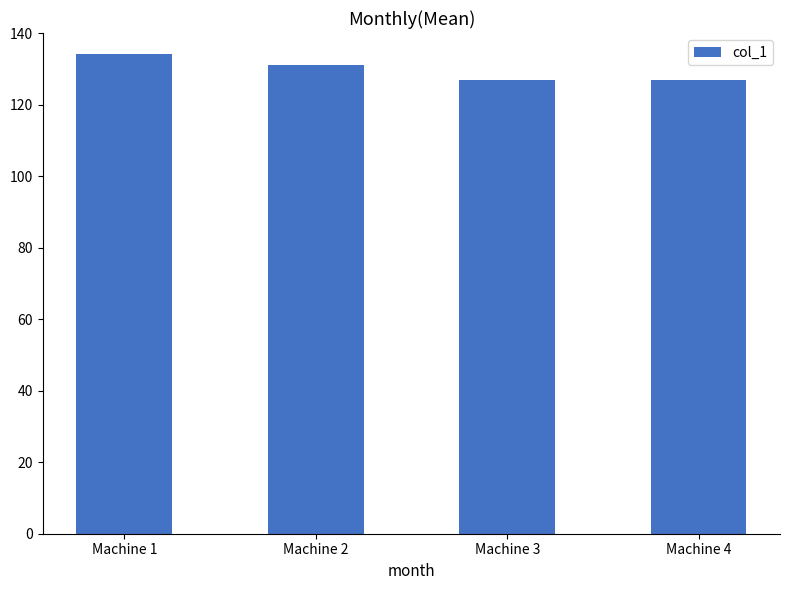

Between Machine 4 and Machine 1, which is larger?

Machine 1